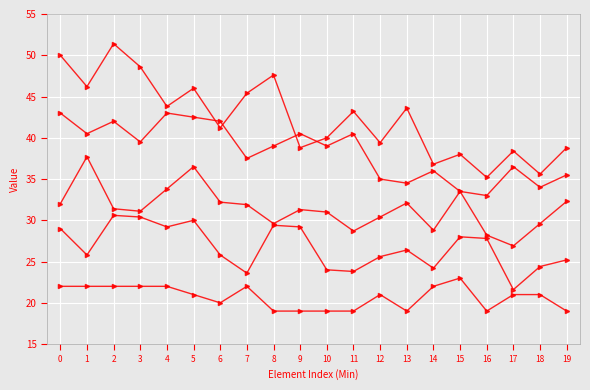

What is the difference between the maximum and minimum values in the Min series 2 series?

10.0